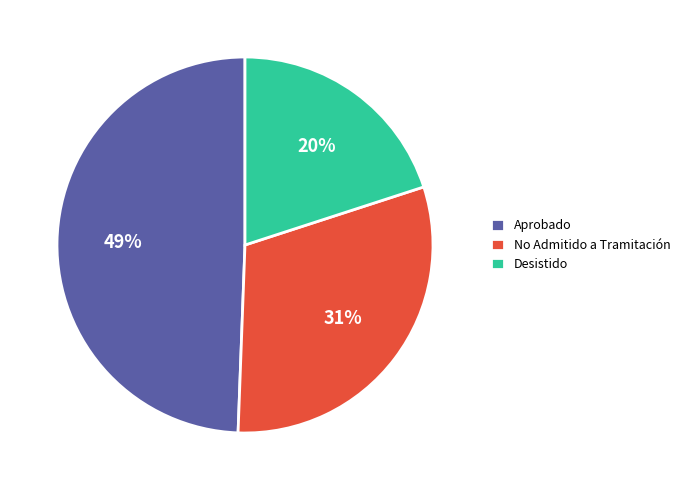

Rank the categories by value from lowest to highest.

Desistido, No Admitido a Tramitación, Aprobado